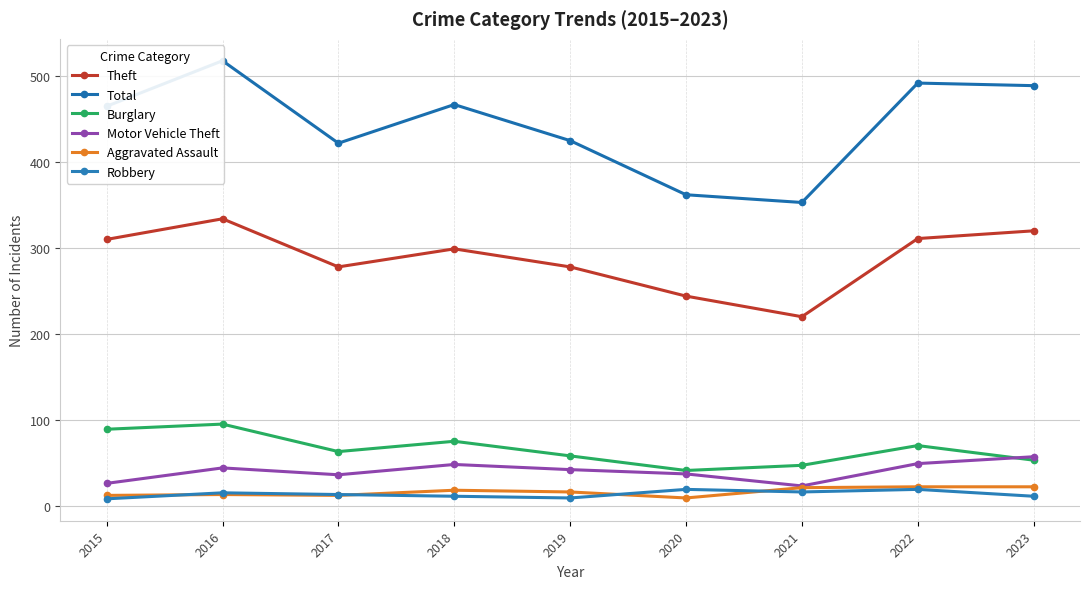

Reading right to left, transcribe all the data shown in this chart.

Theft: 2023=320	2022=311	2021=220	2020=244	2019=278	2018=299	2017=278	2016=334	2015=310
Total: 2023=489	2022=492	2021=353	2020=362	2019=425	2018=467	2017=422	2016=518	2015=465
Burglary: 2023=53	2022=70	2021=47	2020=41	2019=58	2018=75	2017=63	2016=95	2015=89
Motor Vehicle Theft: 2023=57	2022=49	2021=23	2020=37	2019=42	2018=48	2017=36	2016=44	2015=26
Aggravated Assault: 2023=22	2022=22	2021=21	2020=9	2019=16	2018=18	2017=12	2016=13	2015=12
Robbery: 2023=11	2022=19	2021=16	2020=19	2019=9	2018=11	2017=13	2016=15	2015=8